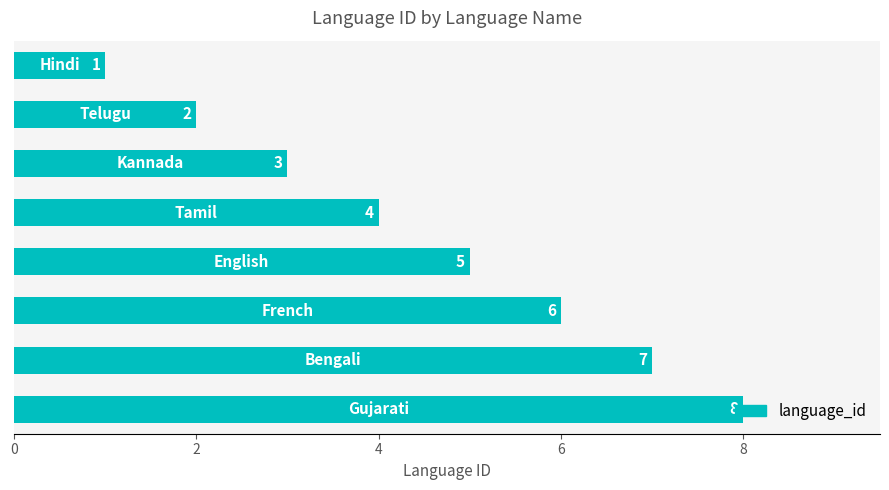

What is the difference between the second highest and minimum values?

6